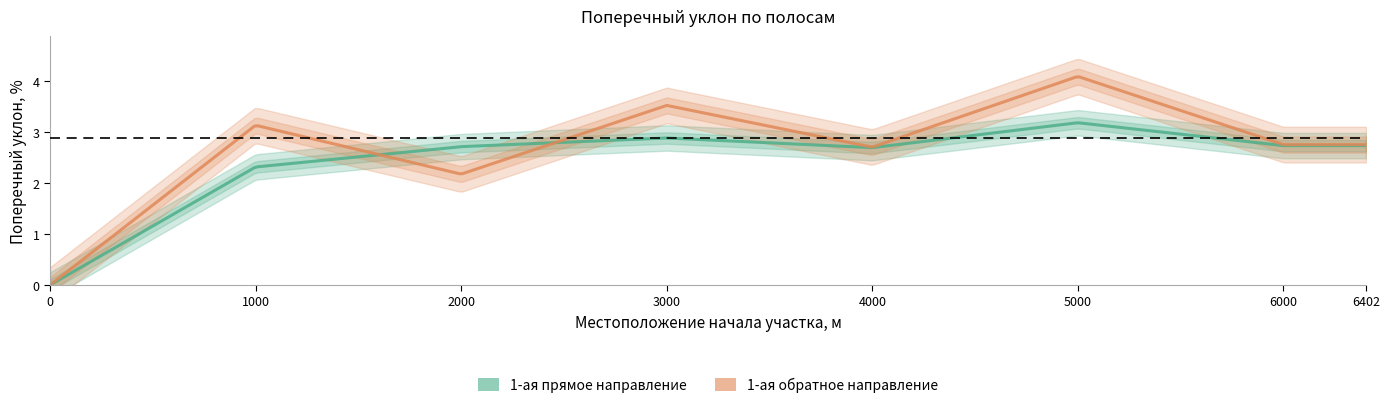

At which category does 1-ая (от оси дороги) обратное направление reach its first local valley?

2000.0